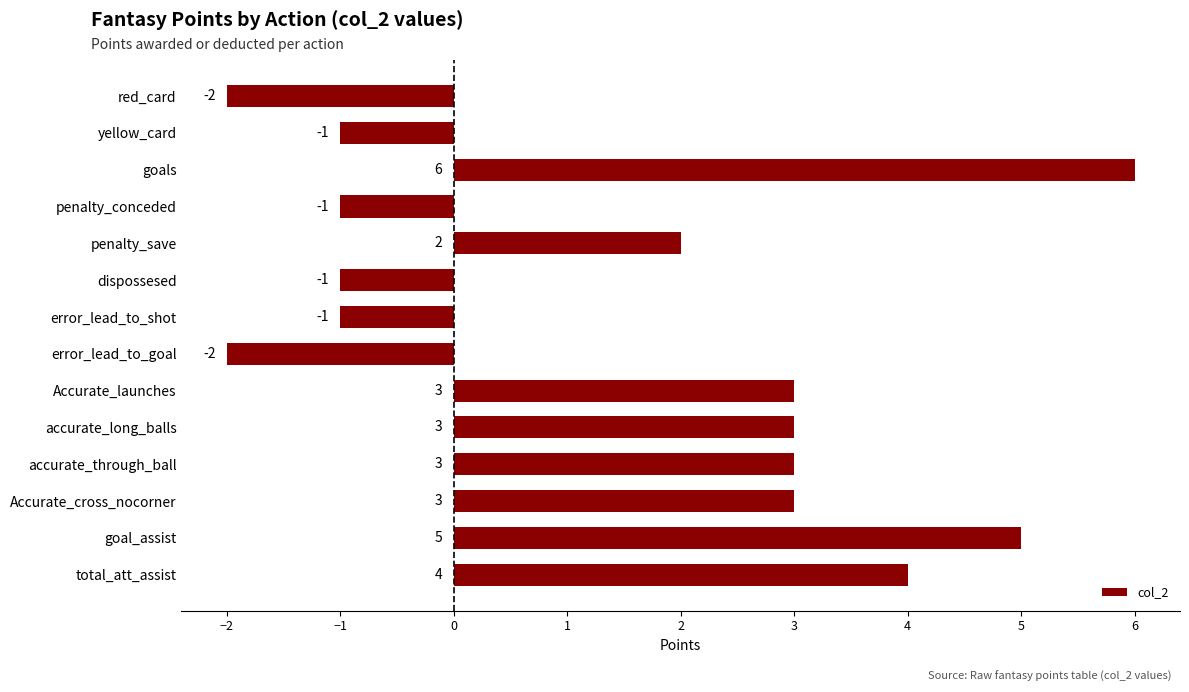

What is the value of the 5th bar from the top?

2